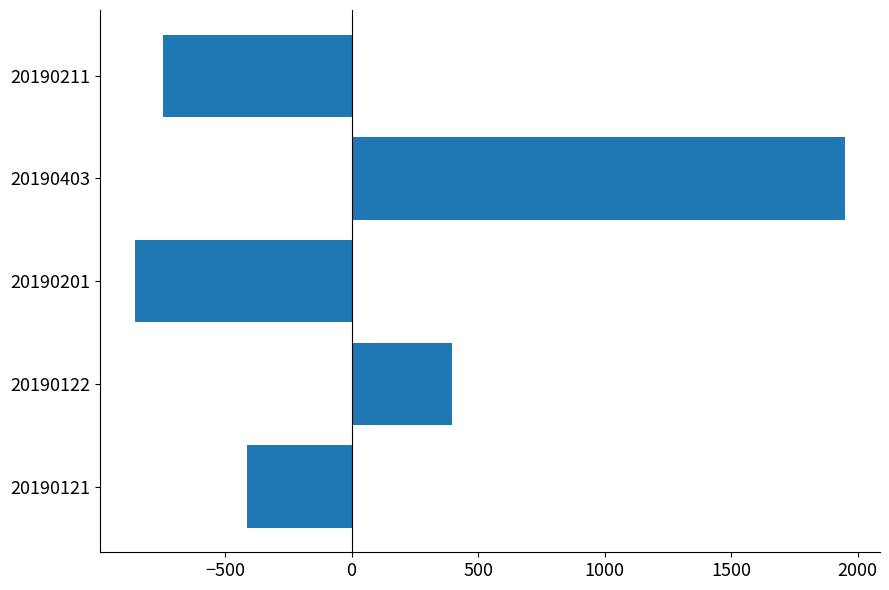

Rank the categories by value from highest to lowest.

20190403, 20190122, 20190121, 20190211, 20190201